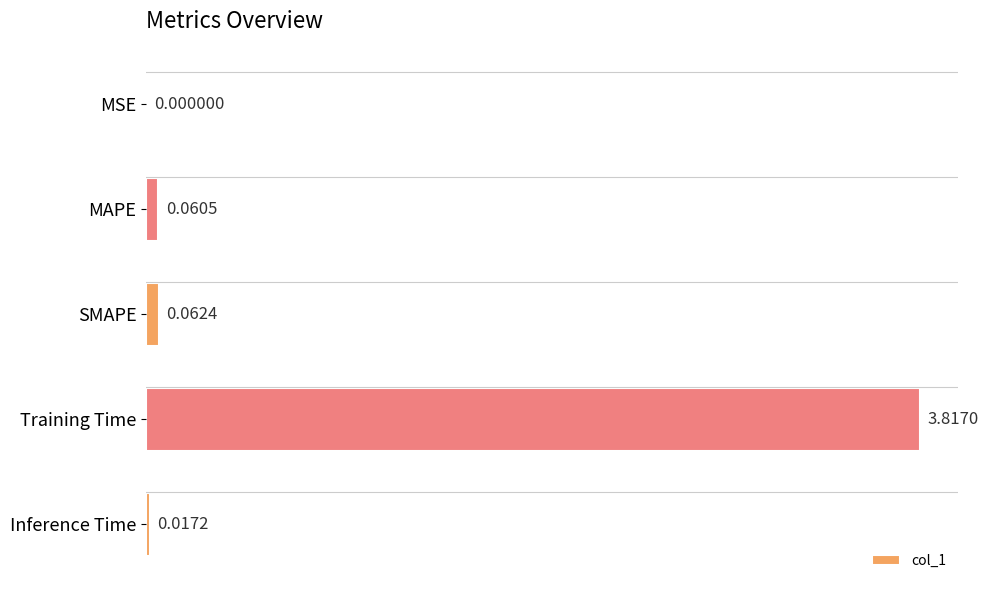

What is the sum of all values?

4.0